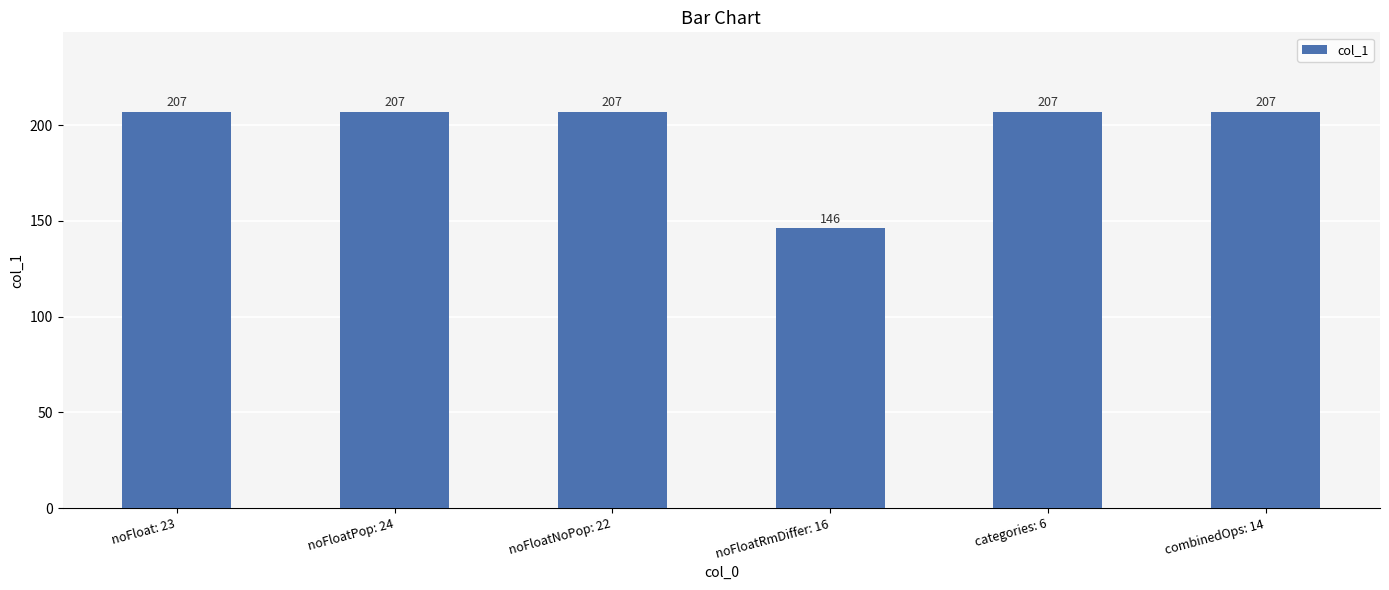

What is the ratio of the value at noFloatNoPop: 22 to the value at combinedOps: 14?

1.0